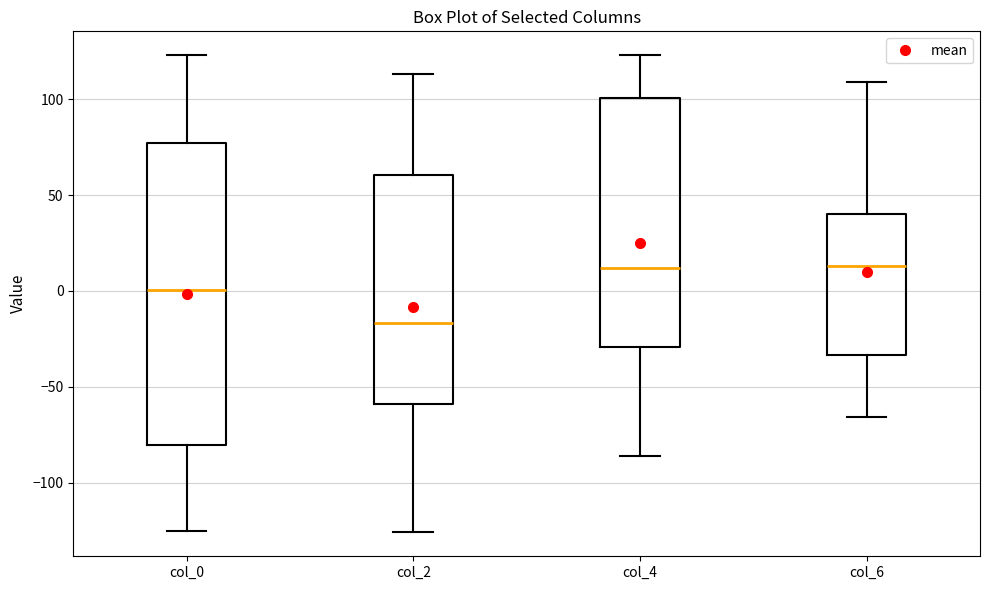

Which box's median line is the lowest?

col_2